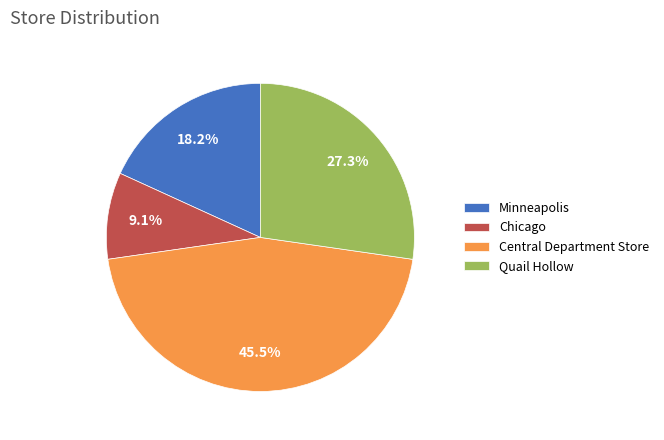

Is it true that Minneapolis is 24% of the pie?

False